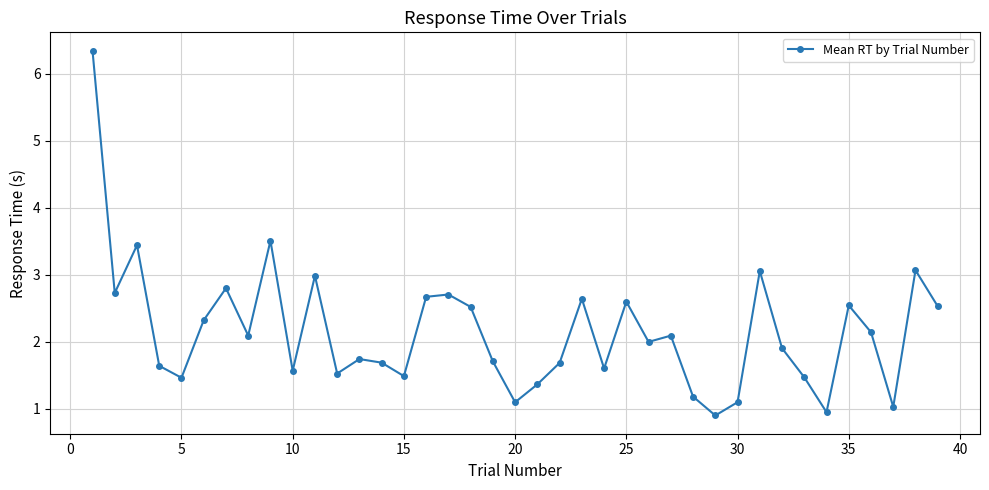

What is the value of the 22nd point from the left?

1.7